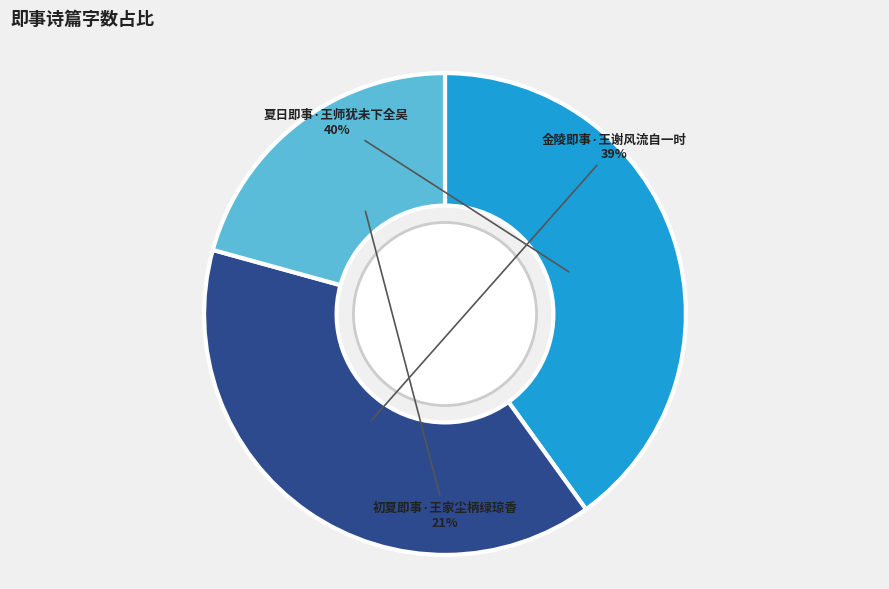

Which category has the biggest portion of the pie?

夏日即事·王师犹未下全吴